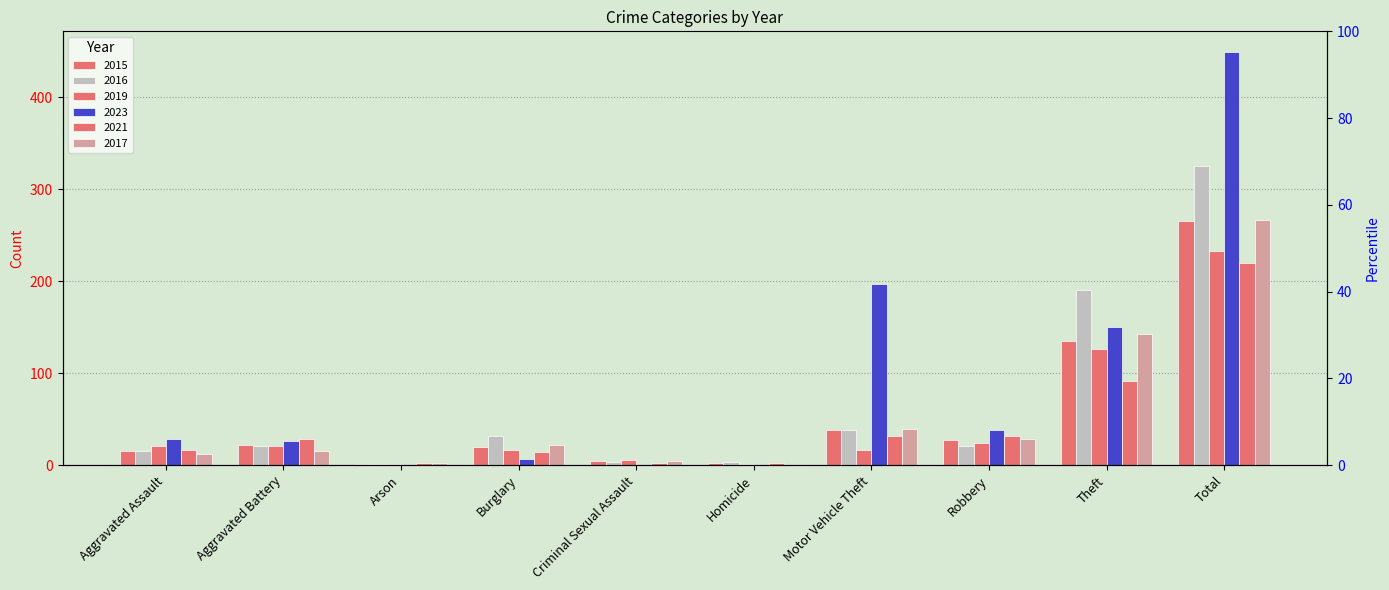

How many data points does each series have?

10